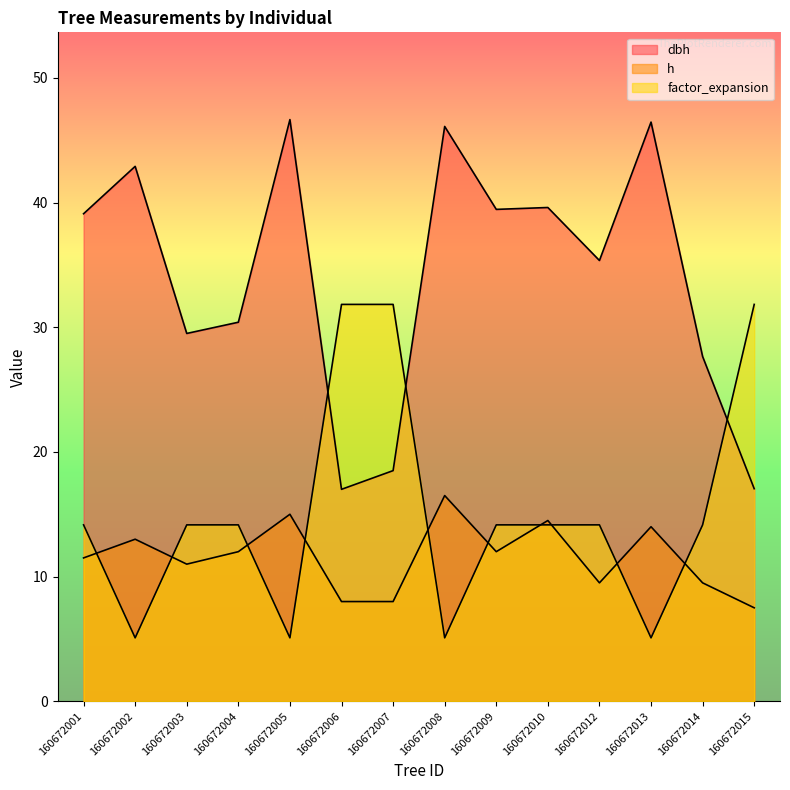

Where does the h series first go above 12?

160672002